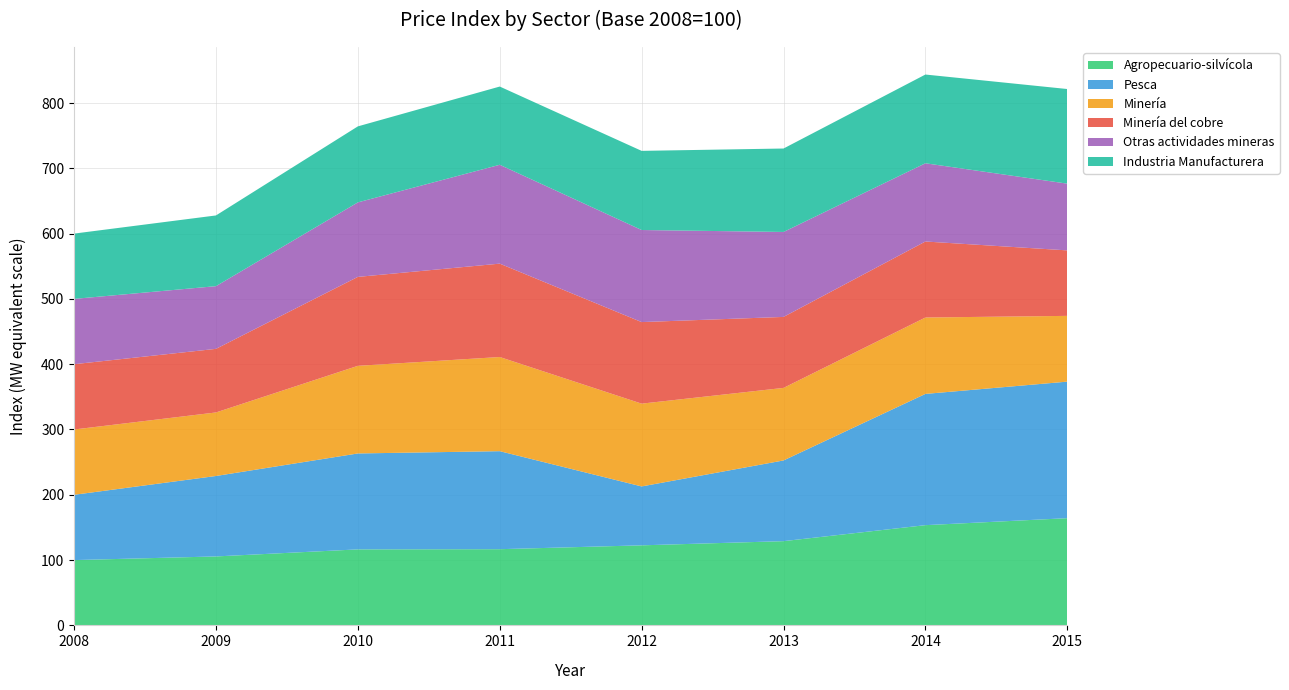

Reading left to right, transcribe all the data shown in this chart.

Agropecuario-silvícola: 100.0	105.6	116.4	116.7	122.6	129.0	153.5	164.2
Pesca: 100.0	123.2	146.9	150.1	90.2	123.6	201.0	209.1
Minería: 100.0	97.3	134.2	144.2	126.8	111.1	117.0	100.7
Minería del cobre: 100.0	97.4	136.2	143.0	124.9	108.7	116.4	100.3
Otras actividades mineras: 100.0	96.0	114.1	151.4	141.0	130.1	119.8	102.2
Industria Manufacturera: 100.0	108.3	116.4	119.8	121.2	127.8	135.9	144.9